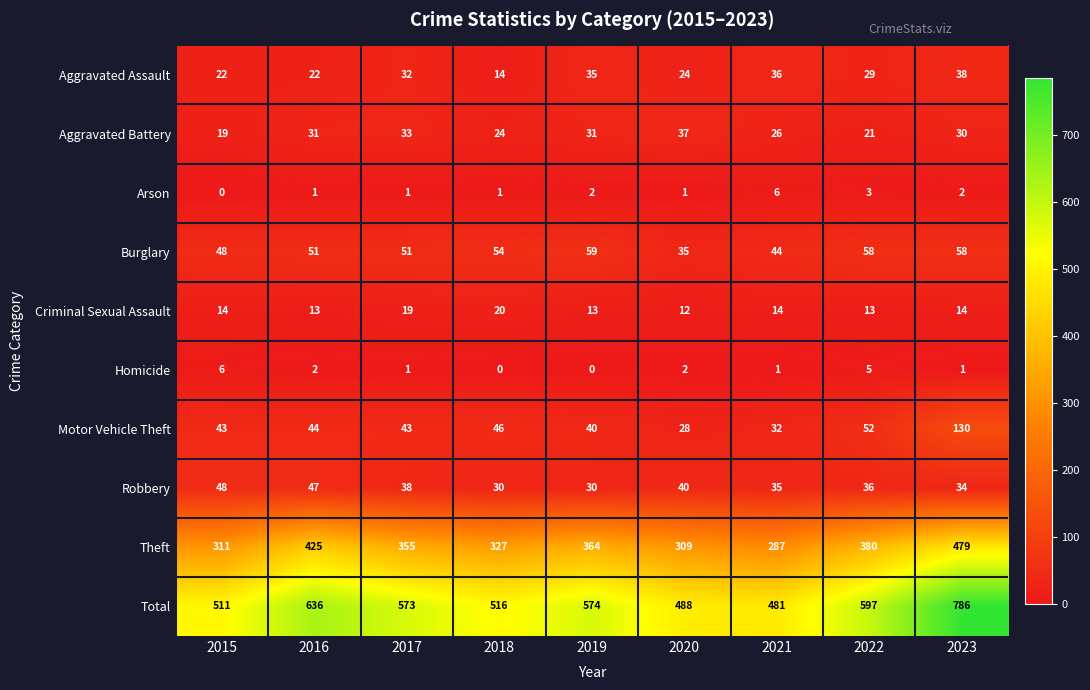

What value does the Criminal Sexual Assault series have at 2021?

14